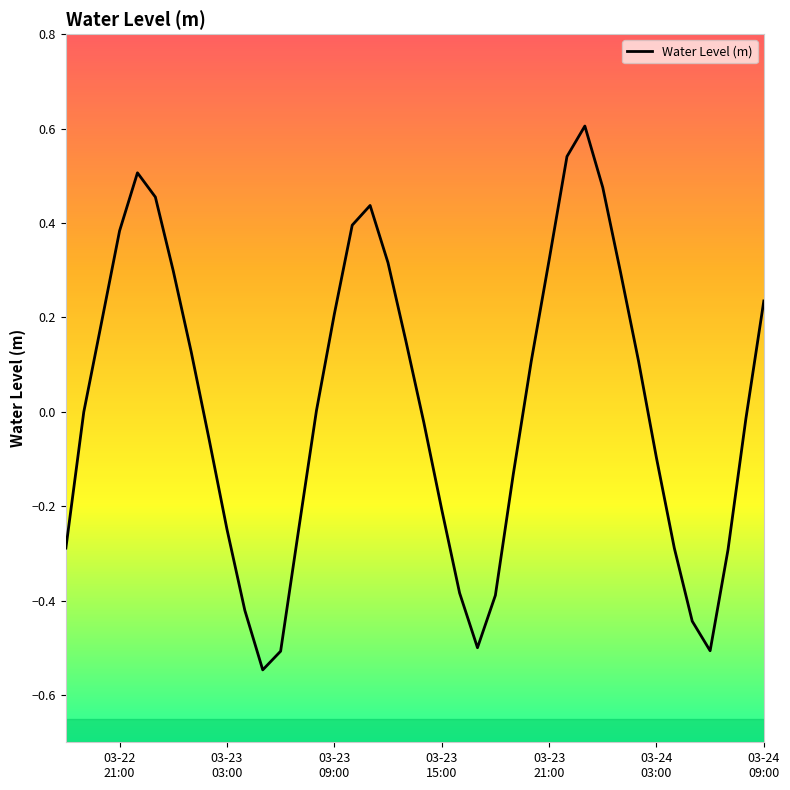

What is the greatest value displayed?

0.6